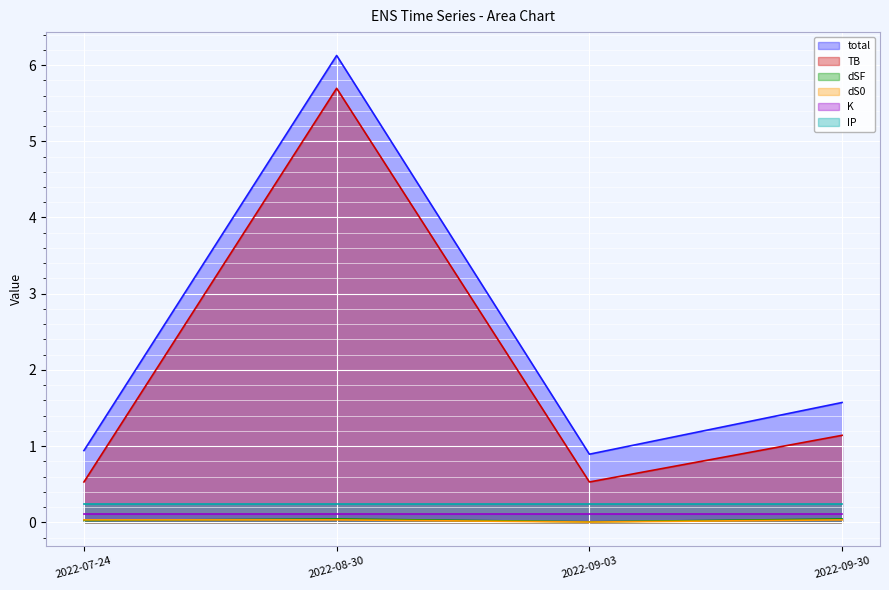

What is the label of the 4th point from the left?

2022-09-30